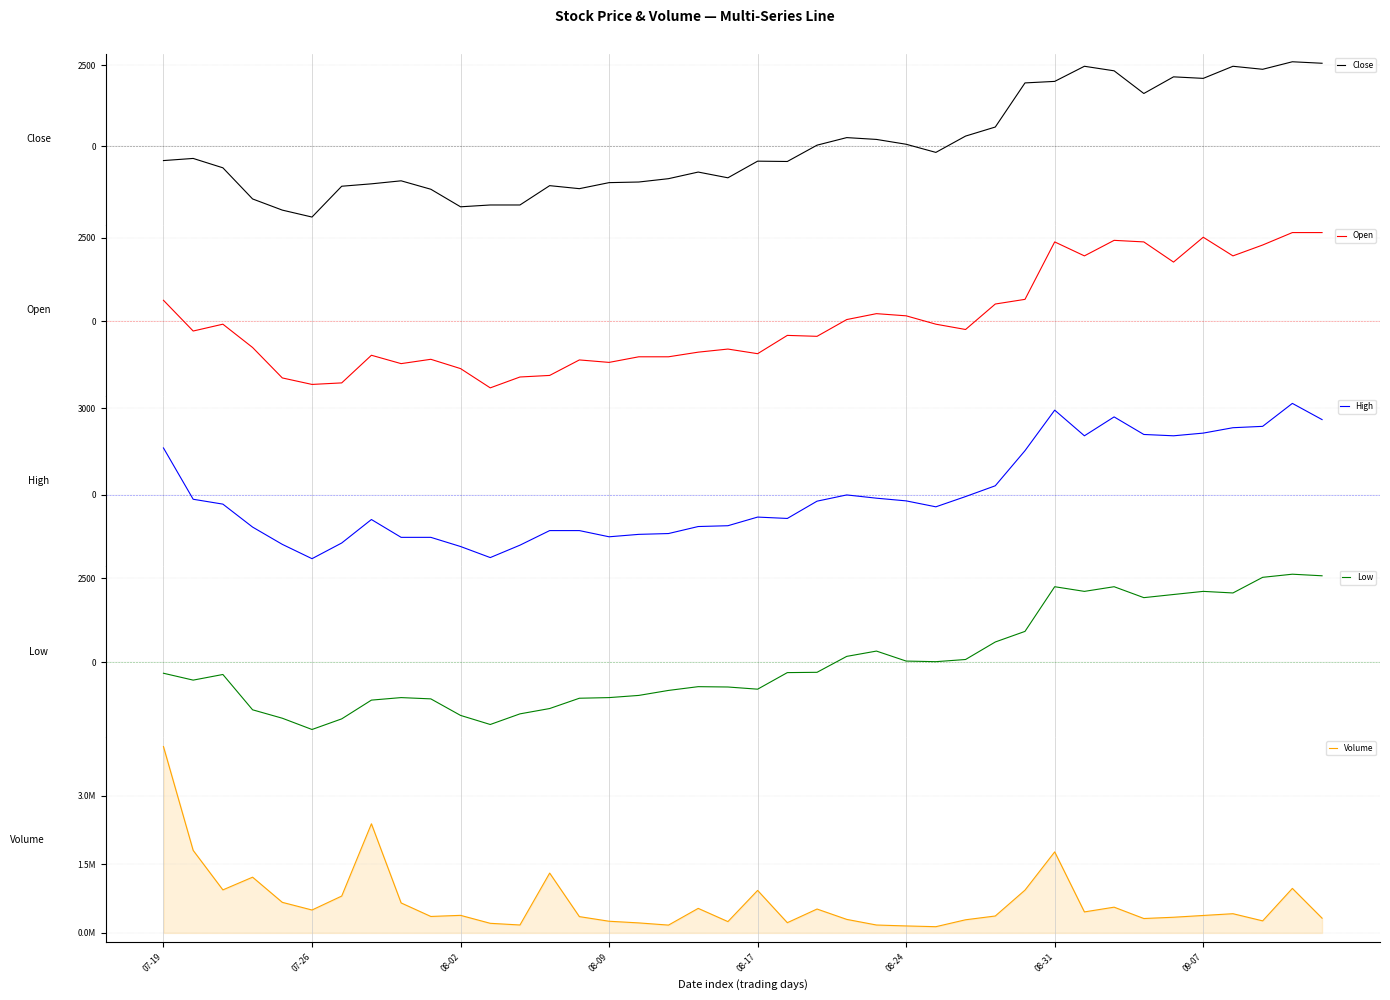

What position from the left is 32?

33